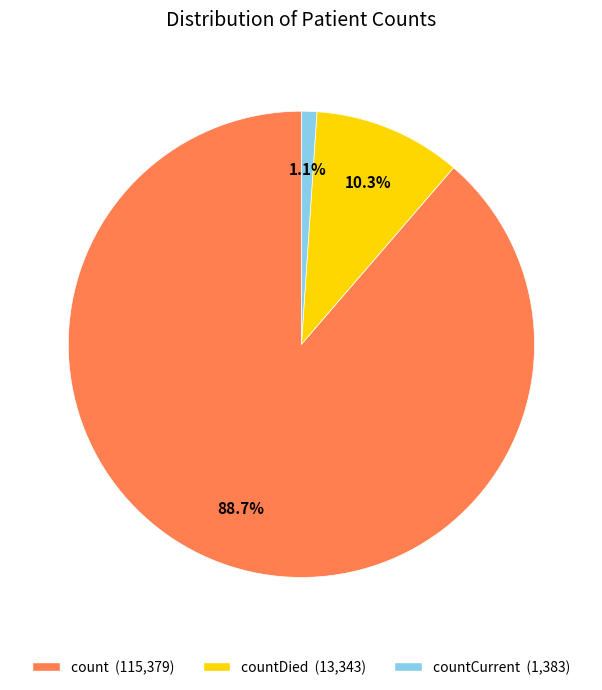

What is the majority slice?

count (115,379)